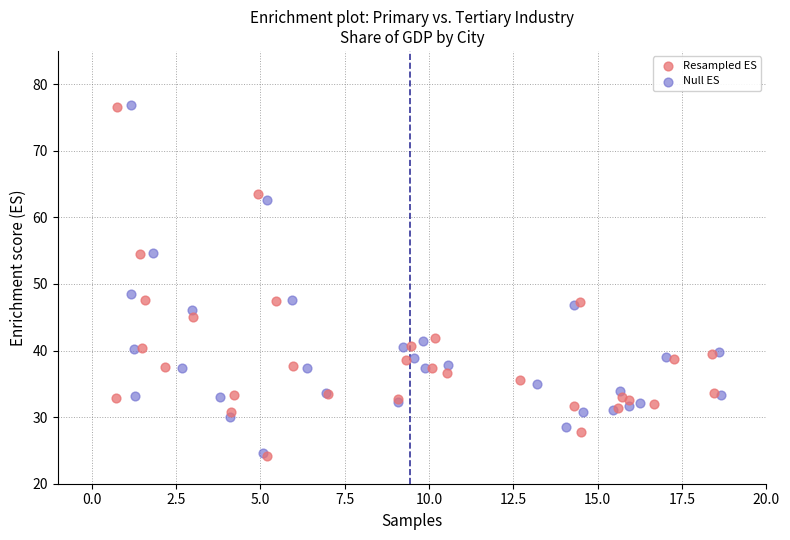

Which series has the widest spread of Y values?

Null ES